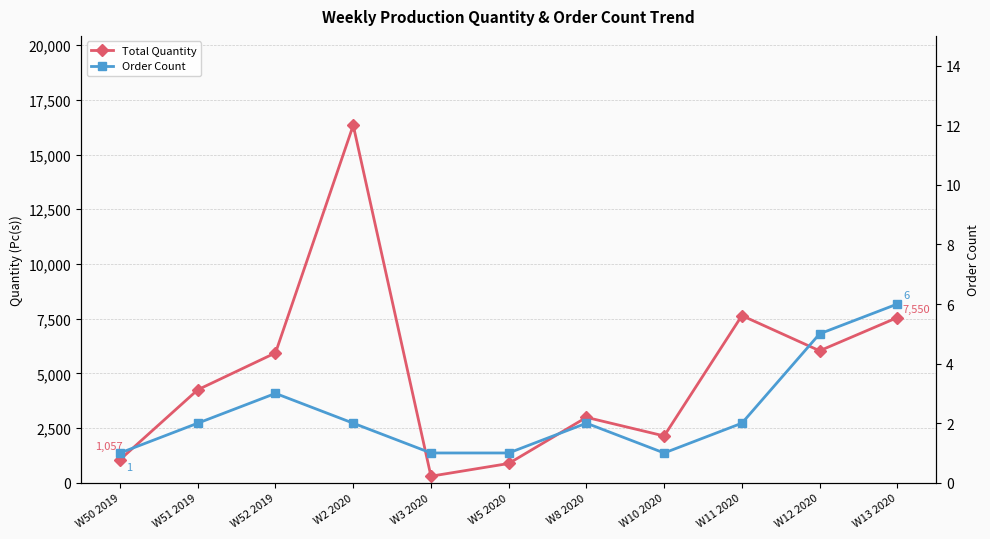

True or false: Total Quantity and Order Count intersect in this chart.

False